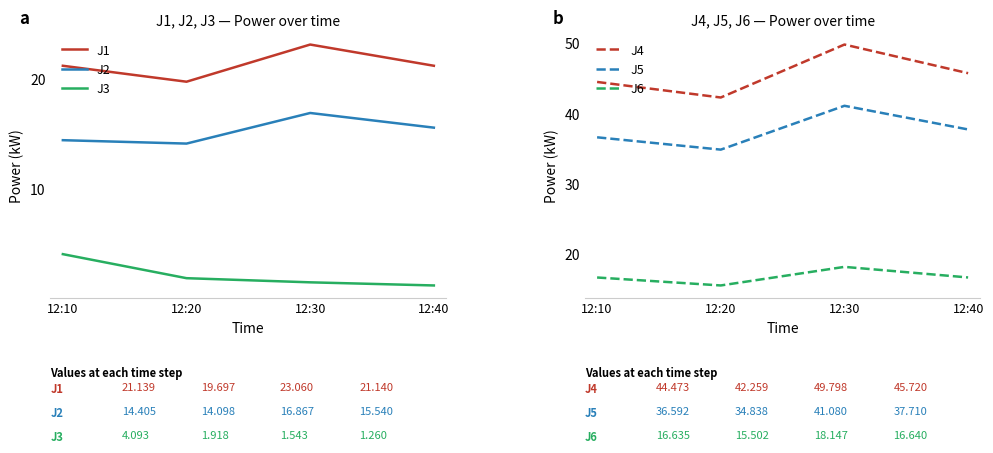

What is the difference between the maximum and second lowest values in the J4 series?

5.3